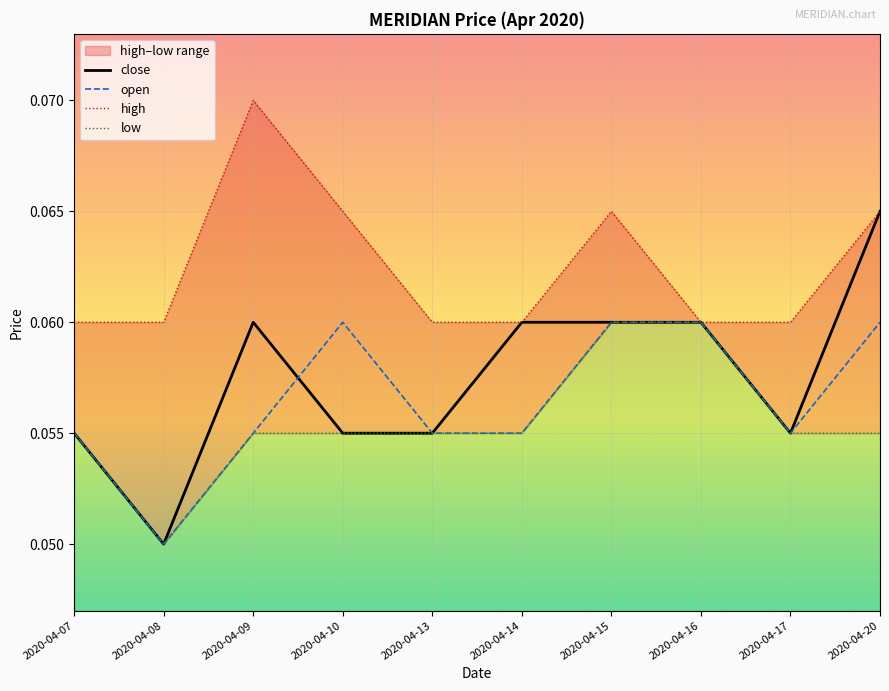

Where is the first local maximum for high?

2020-04-09